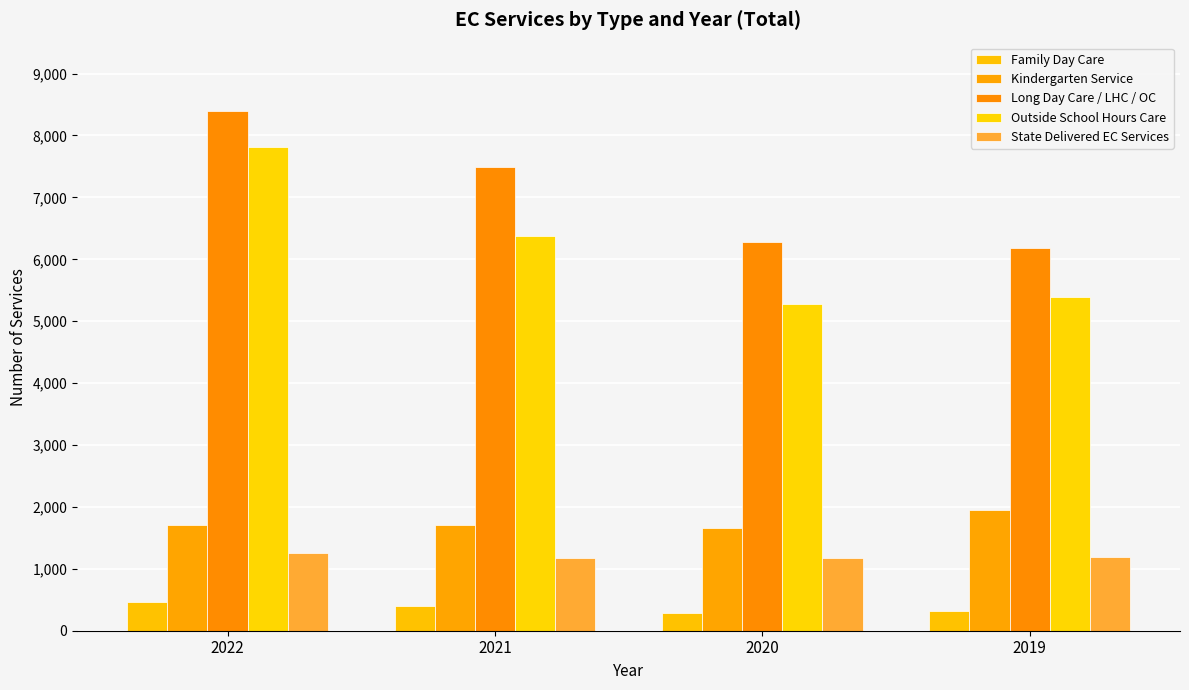

At 2020, list the series in order from largest to smallest.

Long Day Care / LHC / OC, Outside School Hours Care, Kindergarten Service, State Delivered EC Services, Family Day Care